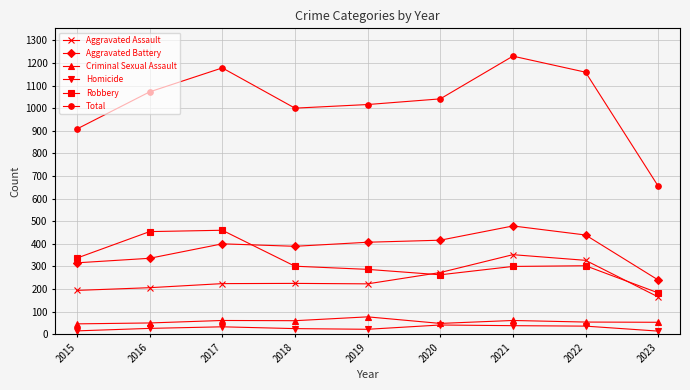

Is it true that Criminal Sexual Assault equals 48 at 2020?

True